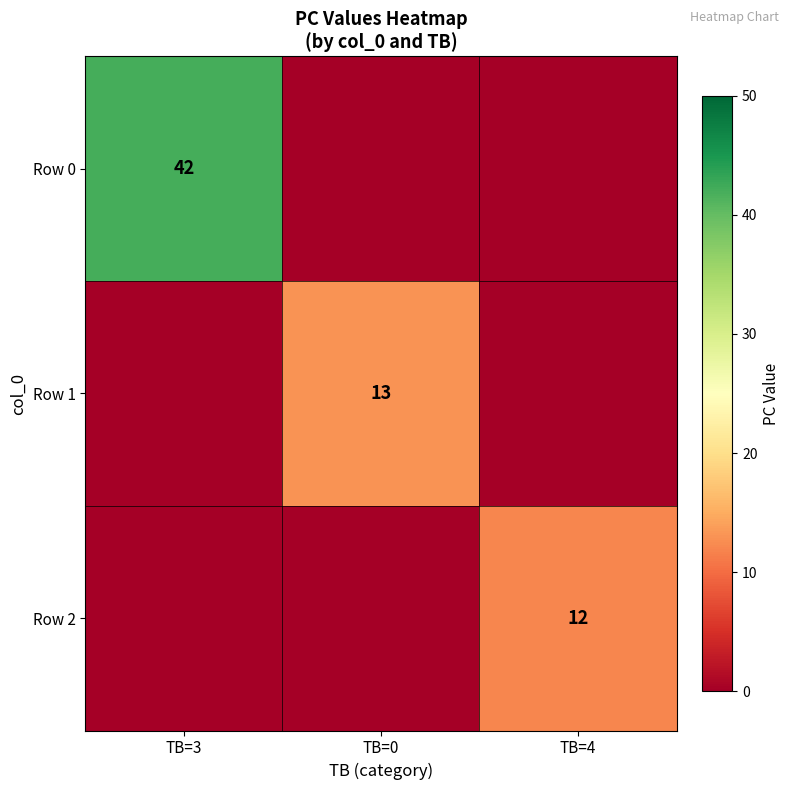

True or false: Row 2 has a value of 12 at TB=4.

True